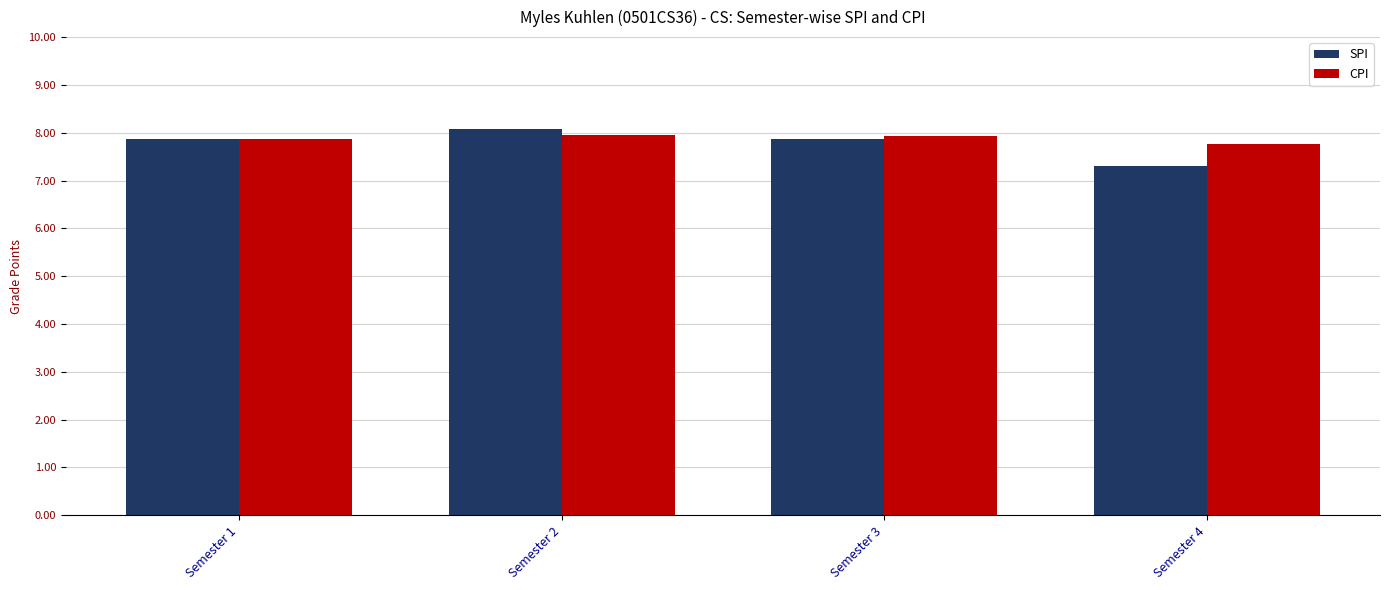

Which series has the widest spread of values?

SPI